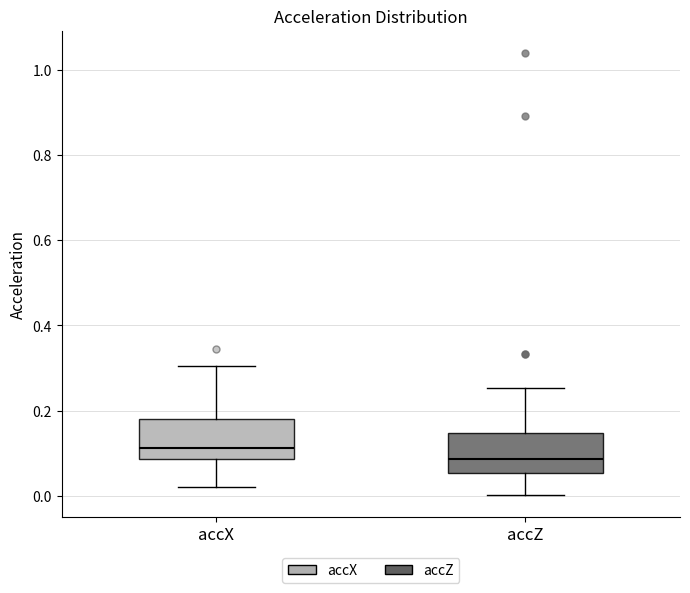

Which box has the lowest median line?

accZ